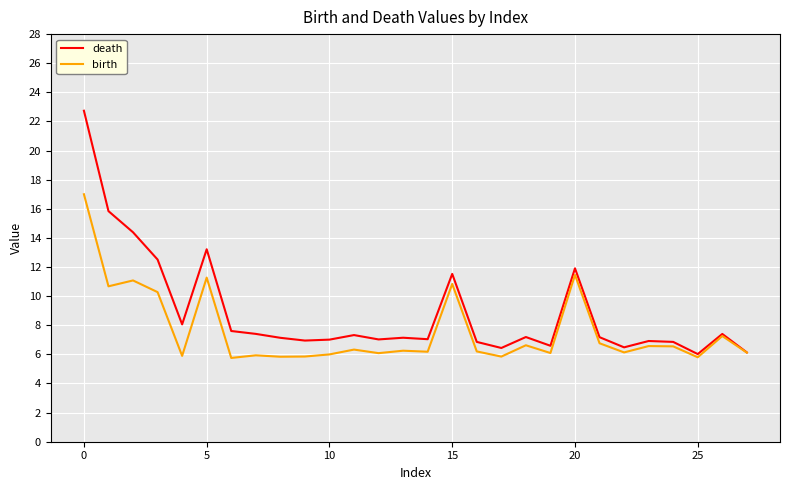

Which series has the widest spread of values?

death